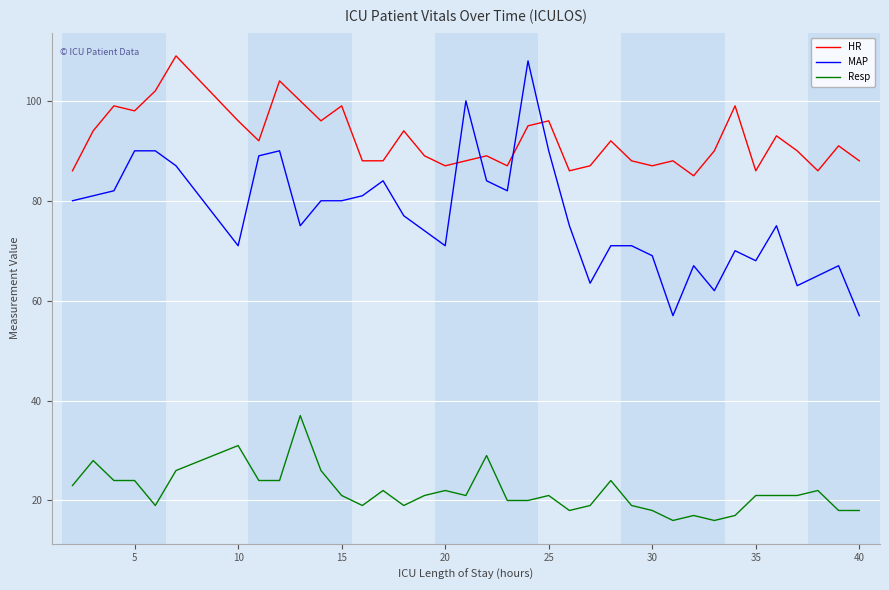

Rank the series by their maximum value, from lowest to highest.

Resp, MAP, HR